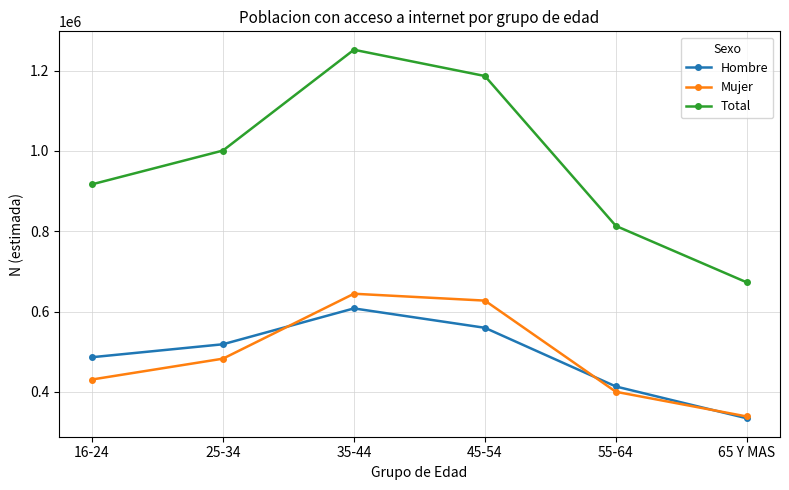

How many Total values are between 813270 and 1186658?

4